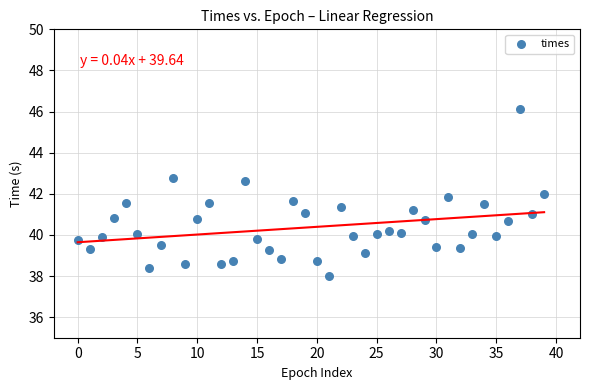

What is the range of Y values (max minus min)?

8.1